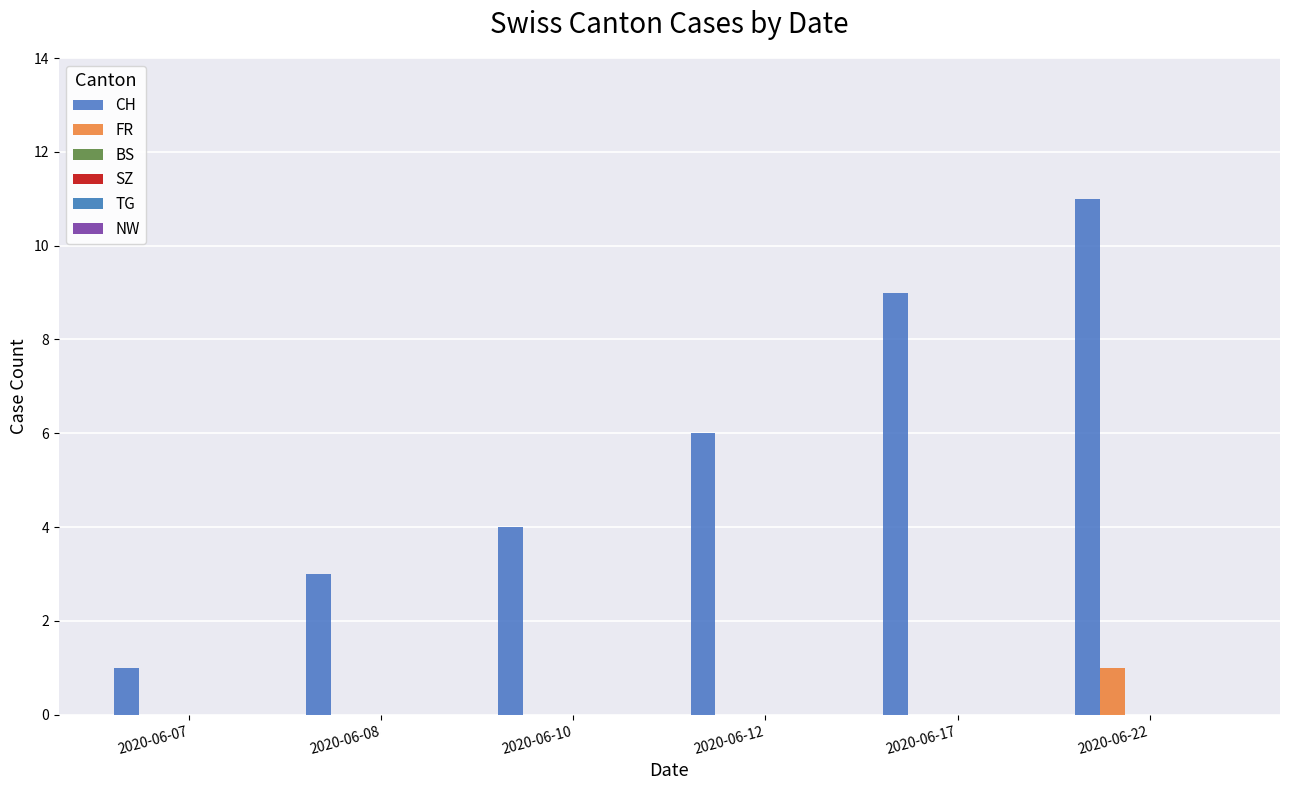

How many data points does each series have?

6